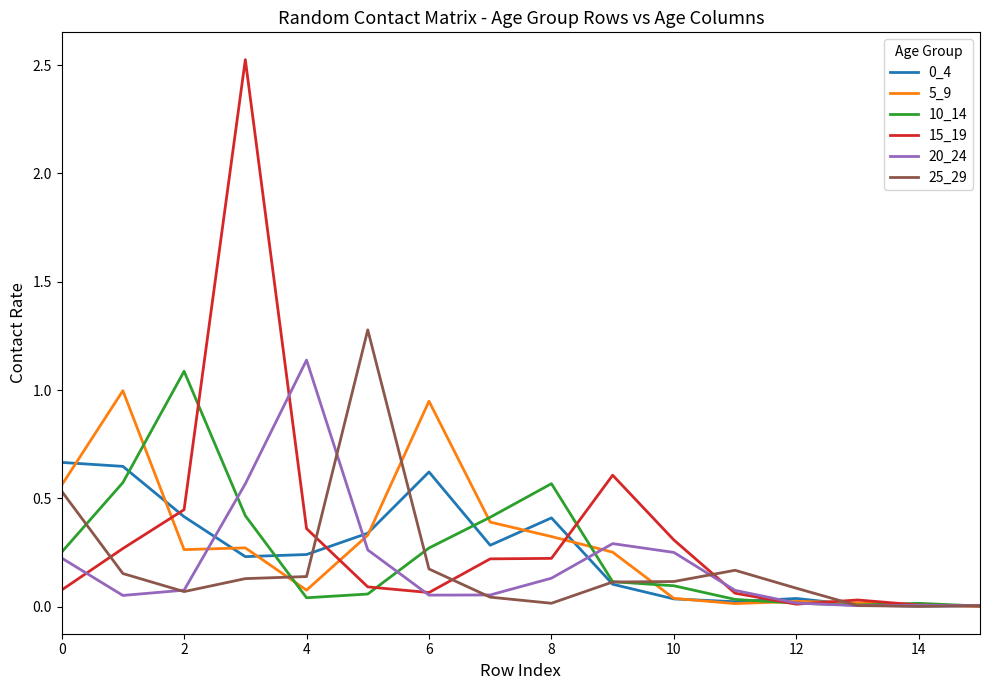

What is the maximum value for 5_9?

1.0